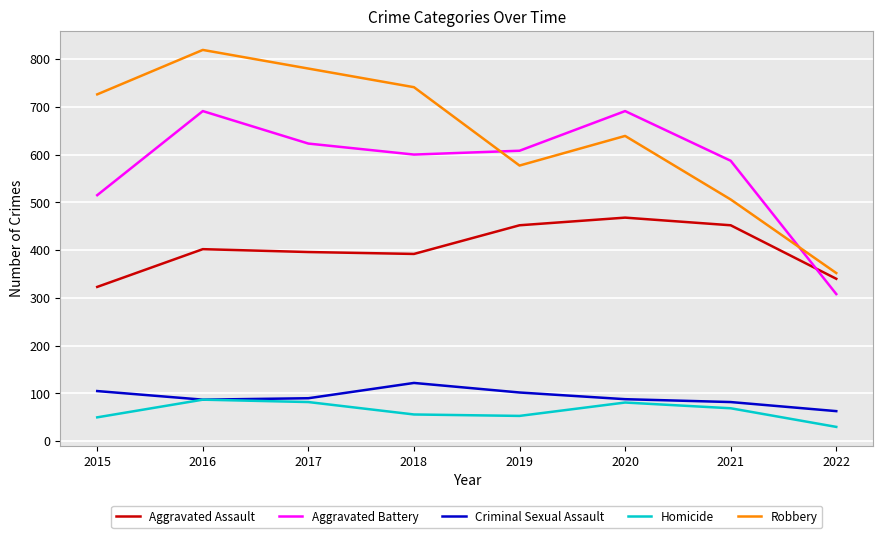

True or false: Homicide has a value of 110 at 2017.

False